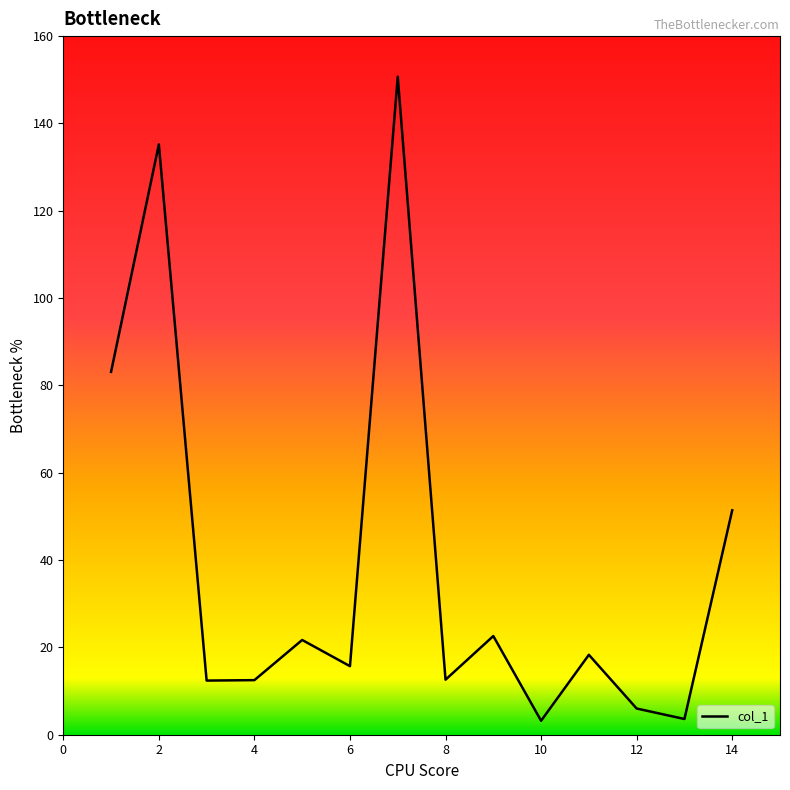

What is the minimum value shown in the chart?

3.2